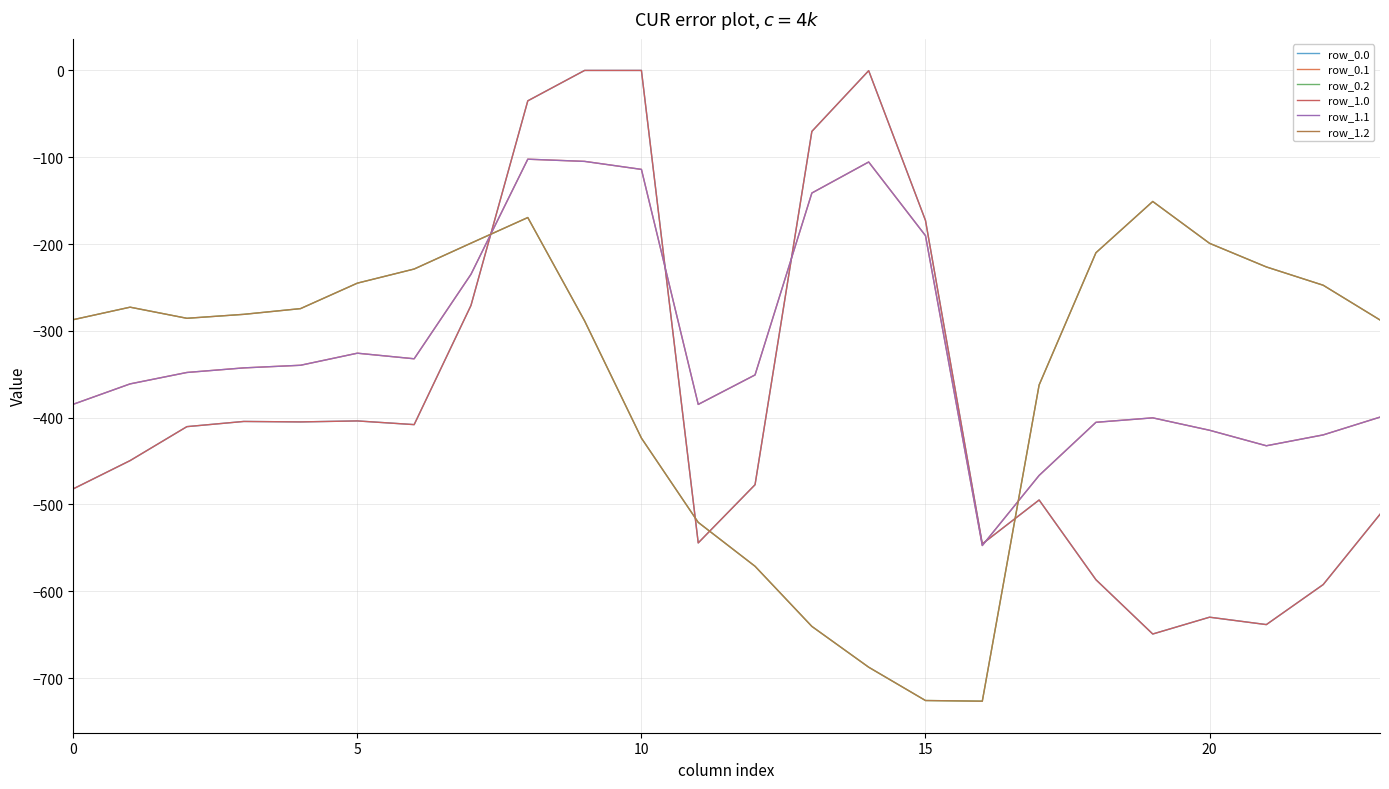

Does the chart display data point markers on the line(s)?

No